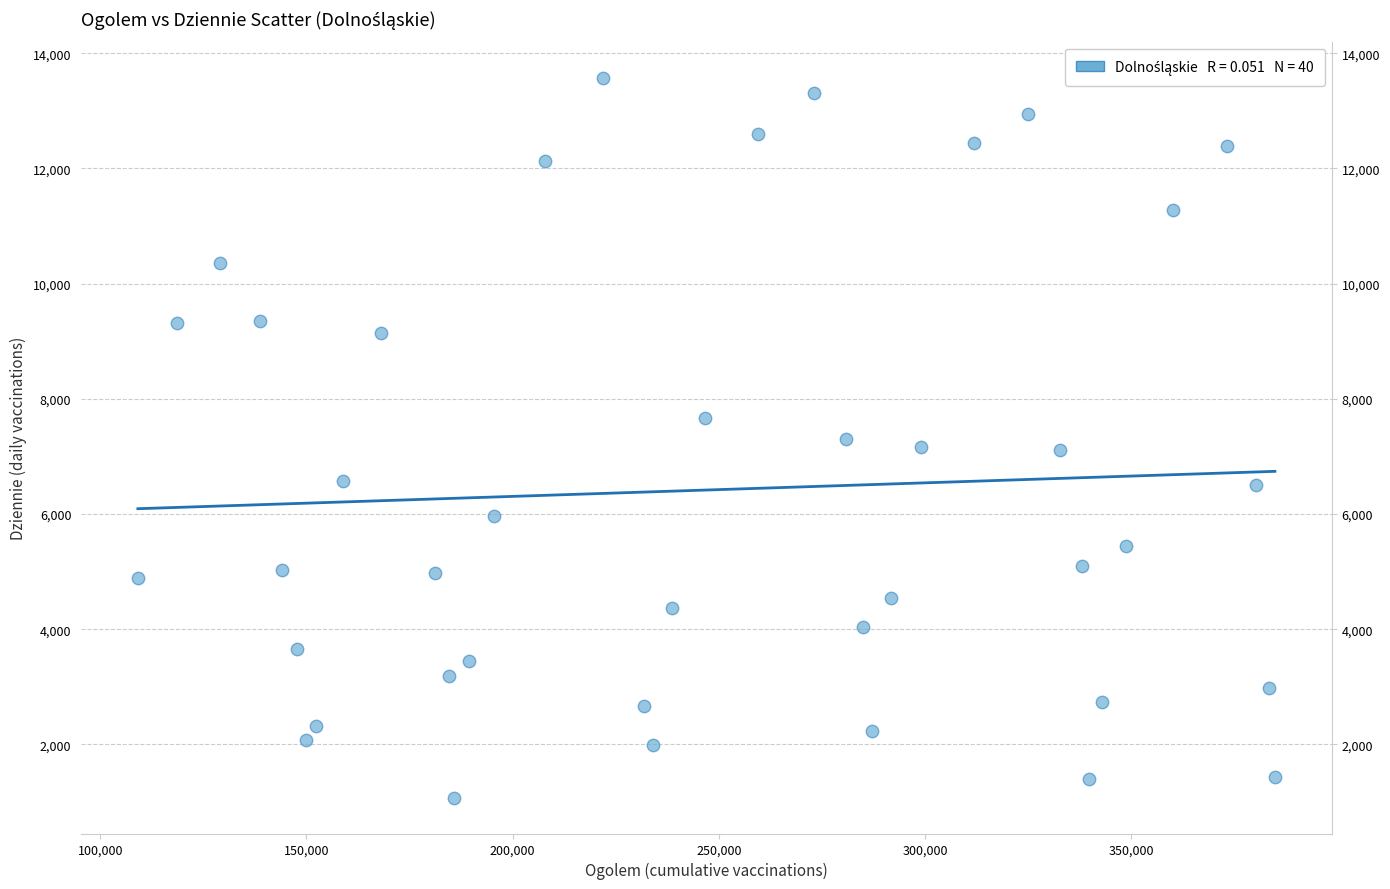

What is the range of X values (max minus min)?

275710